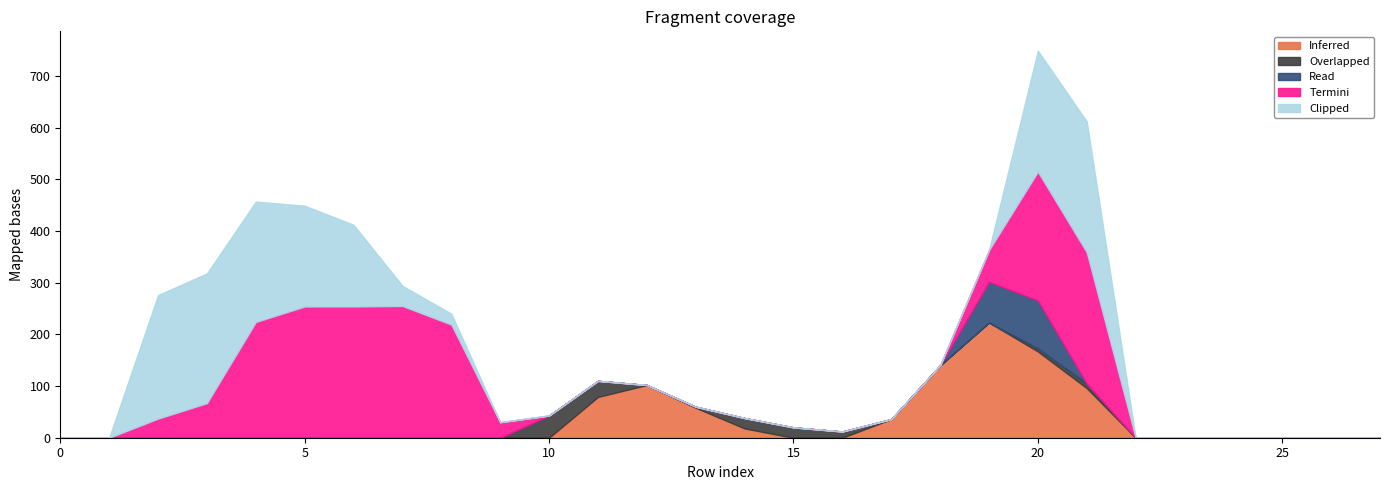

Reading right to left, list all the values displayed in this chart.

col_11: 0	0	0	0	0	0	96	167	223	140	36	0	0	18	58	102	79	0	0	0	0	0	0	0	0	0	0	0
col_10: 0	0	0	0	0	0	9	6	0	0	0	12	20	20	2	0	31	43	0	0	0	0	0	0	0	0	0	0
col_9: 0	0	0	0	0	0	0	93	79	0	0	0	0	0	0	0	0	0	0	0	0	0	0	0	0	0	0	0
col_12: 0	0	0	0	0	0	254	249	61	0	0	0	0	0	0	0	0	0	30	219	255	254	254	224	67	37	0	0
col_13: 0	0	0	0	0	0	253	234	0	0	0	0	0	0	0	0	0	0	0	21	39	158	195	233	251	239	0	0
col_18: 0	0	0	0	0	0	0	0	0	0	0	0	0	0	0	0	0	0	0	0	0	0	0	0	0	0	0	0